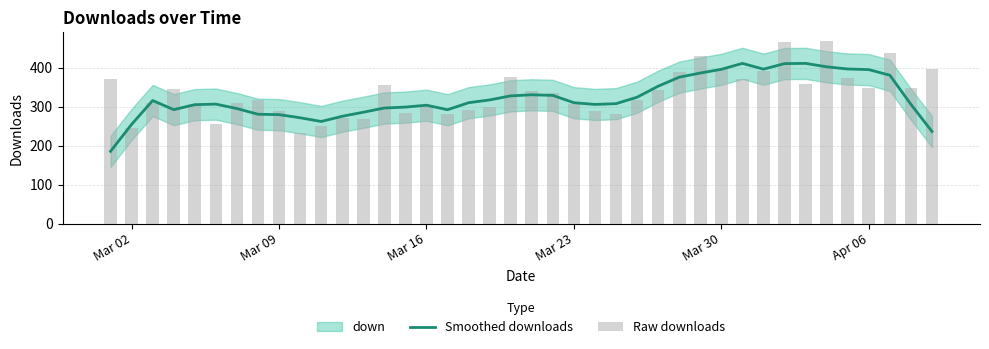

What is the highest value of the Smoothed downloads series?

411.2